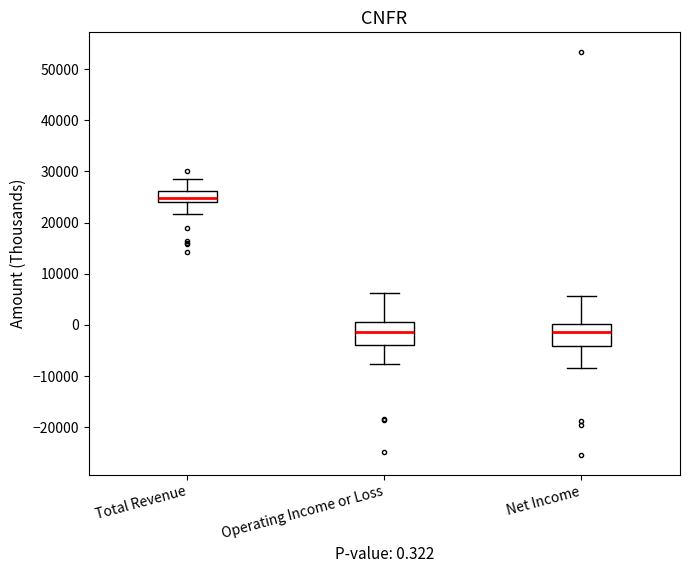

Which box has the highest median line?

Total Revenue